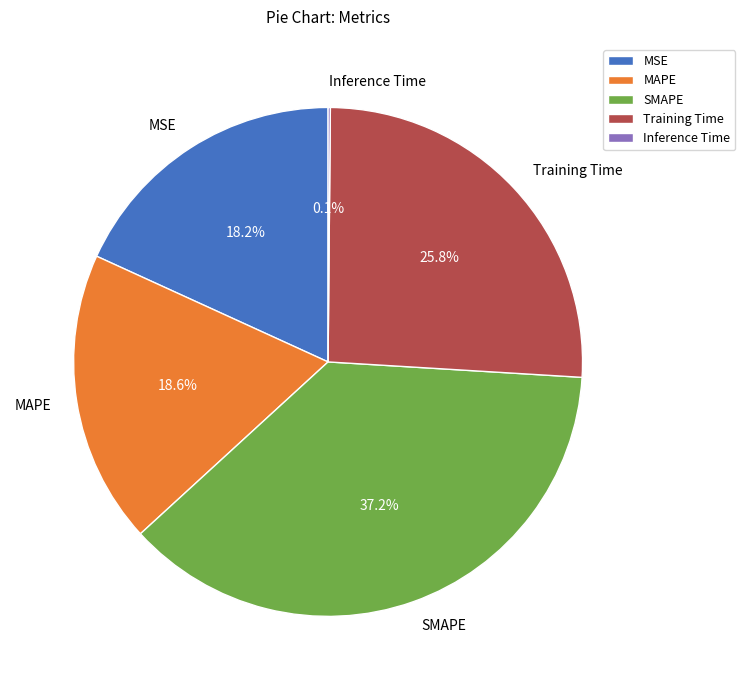

What percentage do MAPE and MSE together represent?

36.8%